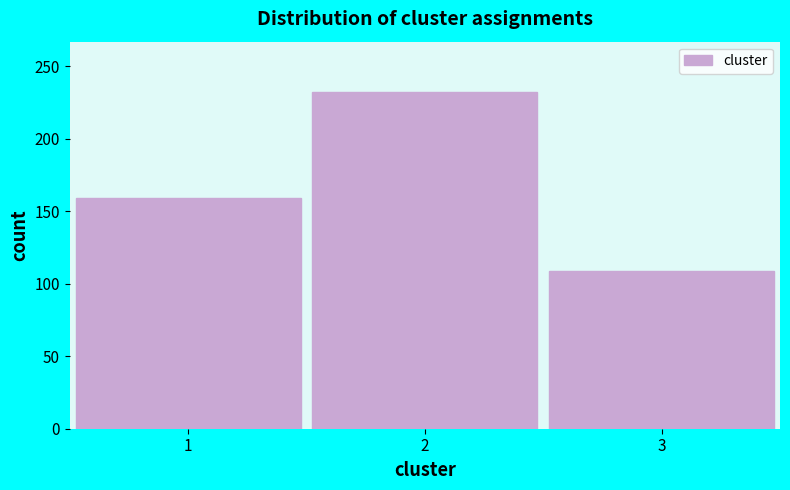

Reading left to right, transcribe all the data shown in this chart.

1=159	2=232	3=109